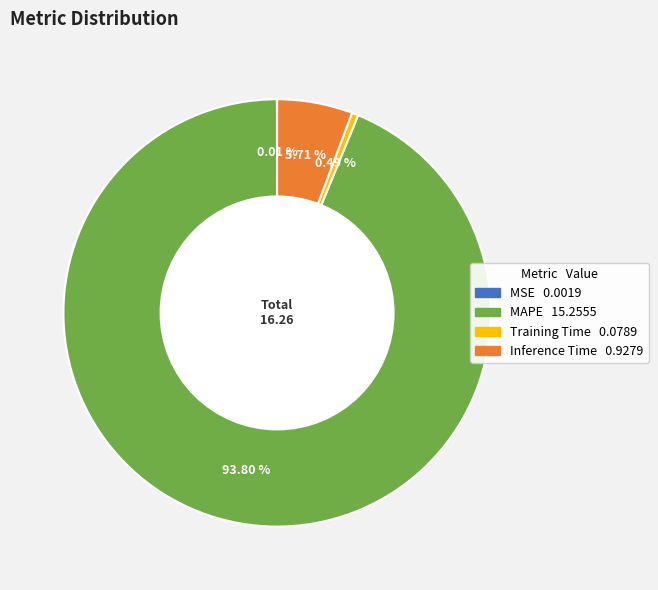

Which category has the biggest portion of the pie?

MAPE